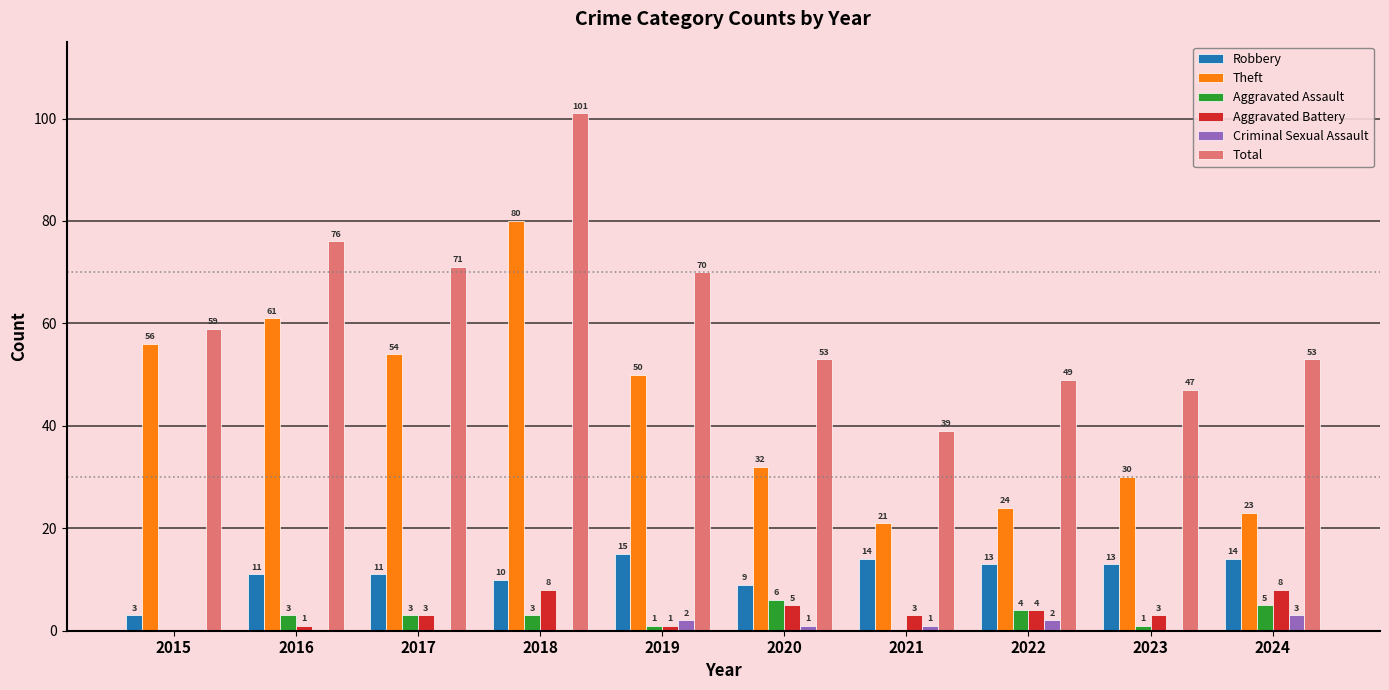

What is the sum of the Theft values at 2023 and 2021?

51